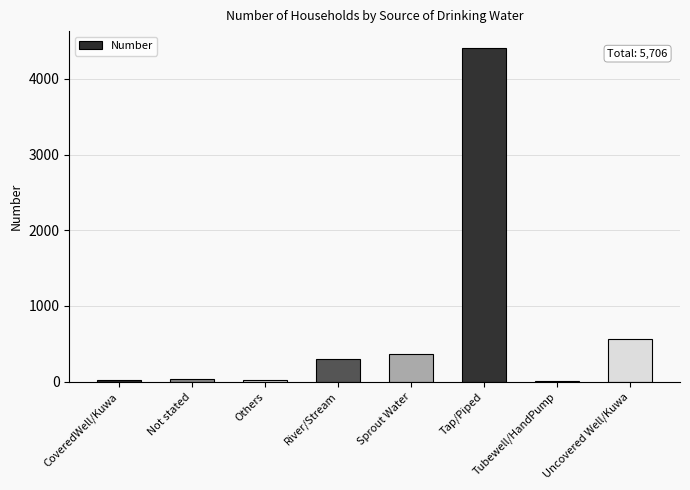

What is the change in value from CoveredWell/Kuwa to Others?

+3